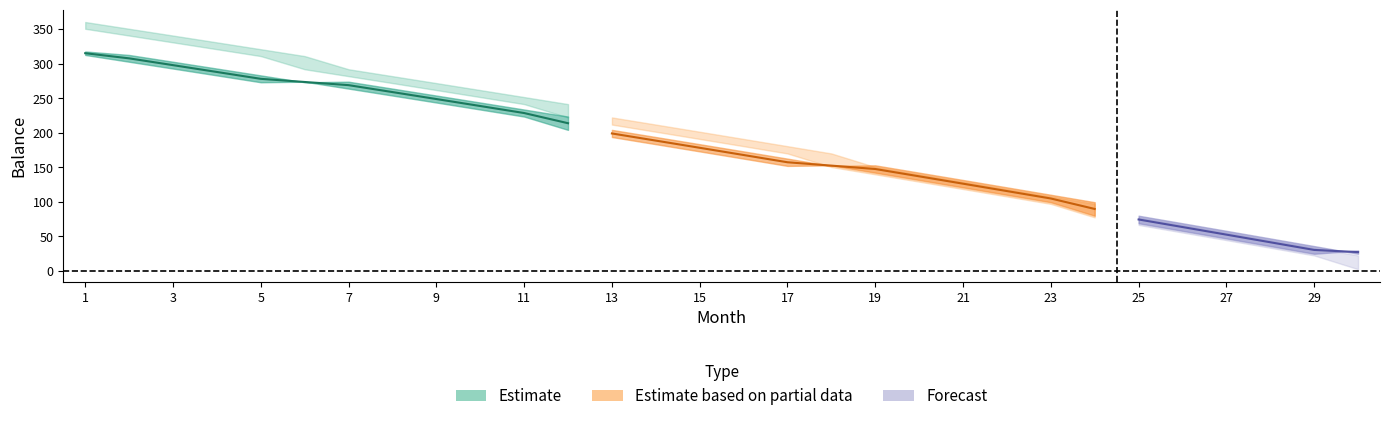

Reading right to left, extract all data points from this chart.

beg_bal: 30=24.8	29=35.9	28=47.0	27=58.0	26=69.0	25=79.9	24=99.4	23=110.2	22=120.9	21=131.6	20=142.2	19=152.8	18=152.0	17=162.5	16=173.0	15=183.4	14=193.8	13=204.1	12=223.4	11=233.6	10=243.8	9=253.9	8=263.9	7=273.9	6=273.1	5=283.0	4=292.9	3=302.8	2=312.6	1=317.7
end_bal: 30=29.6	29=24.8	28=35.9	27=47.0	26=58.0	25=69.0	24=79.9	23=99.4	22=110.2	21=120.9	20=131.6	19=142.2	18=152.8	17=152.0	16=162.5	15=173.0	14=183.4	13=193.8	12=204.1	11=223.4	10=233.6	9=243.8	8=253.9	7=263.9	6=273.9	5=273.1	4=283.0	3=292.9	2=302.8	1=312.6
no_tax_beg: 30=22.4	29=33.5	28=44.6	27=55.6	26=66.6	25=77.5	24=97.0	23=107.8	22=118.5	21=129.2	20=139.8	19=150.4	18=170.0	17=180.6	16=191.0	15=201.5	14=211.8	13=222.2	12=241.5	11=251.7	10=261.8	9=271.9	8=281.9	7=291.9	6=311.0	5=320.9	4=330.9	3=340.7	2=350.5	1=360.3
no_tax_end: 30=2.5	29=22.4	28=33.5	27=44.6	26=55.6	25=66.6	24=77.5	23=97.0	22=107.8	21=118.5	20=129.2	19=139.8	18=150.4	17=170.0	16=180.6	15=191.0	14=201.5	13=211.8	12=222.2	11=241.5	10=251.7	9=261.8	8=271.9	7=281.9	6=291.9	5=311.0	4=320.9	3=330.9	2=340.7	1=350.5